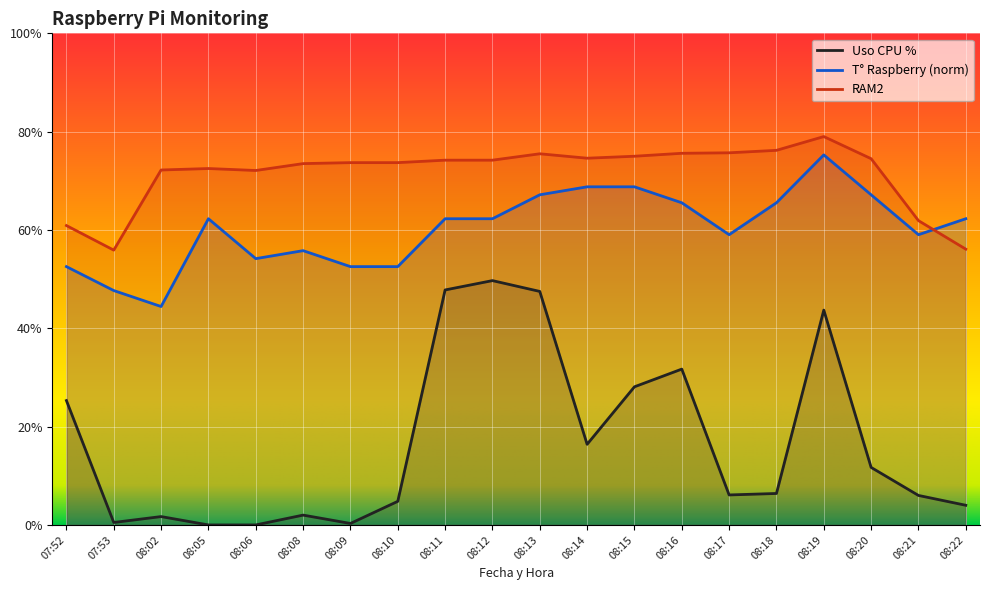

The value of Uso CPU % at 08:12 is 49.7. True or false?

True